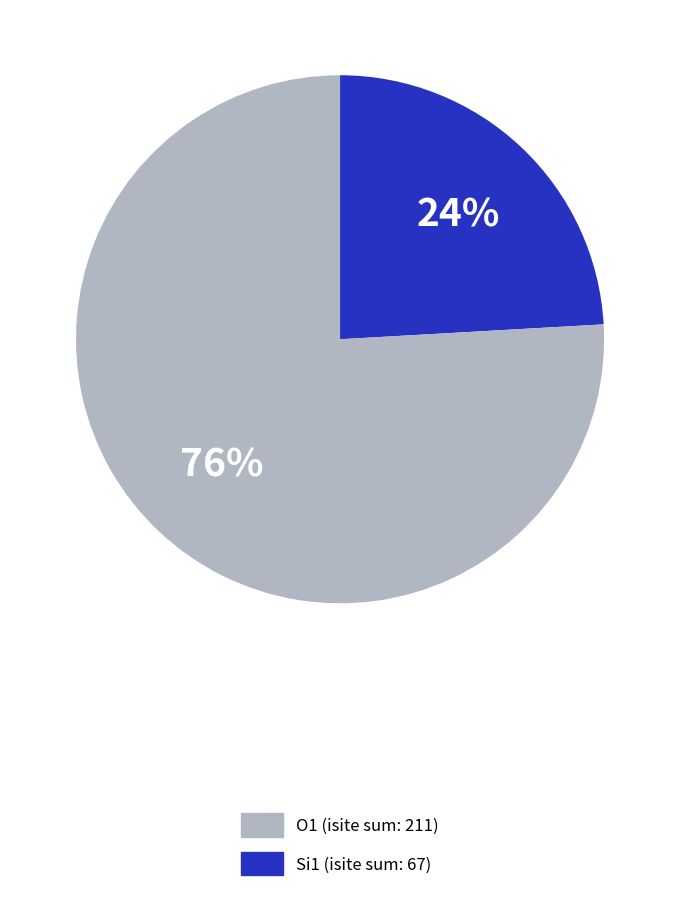

To the nearest percent, what is the average slice percentage?

50%